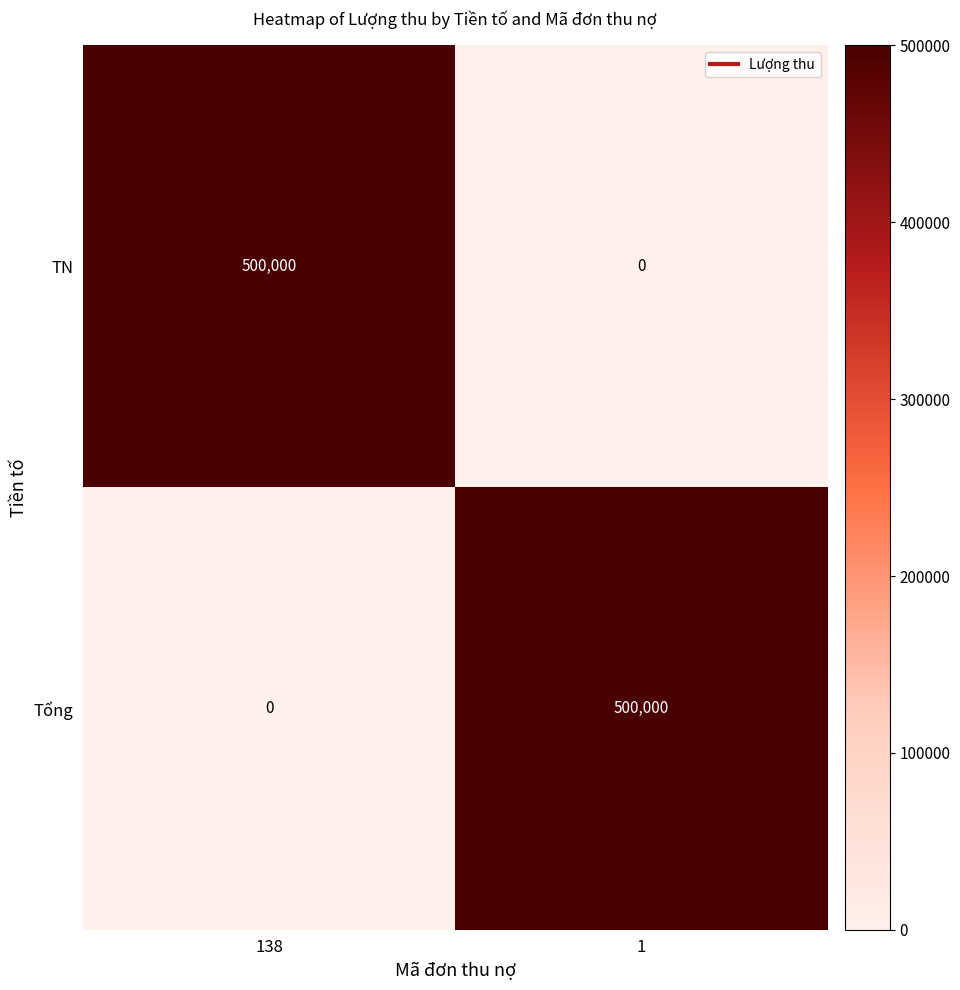

Is it true that Tổng equals -345780 at 138?

False